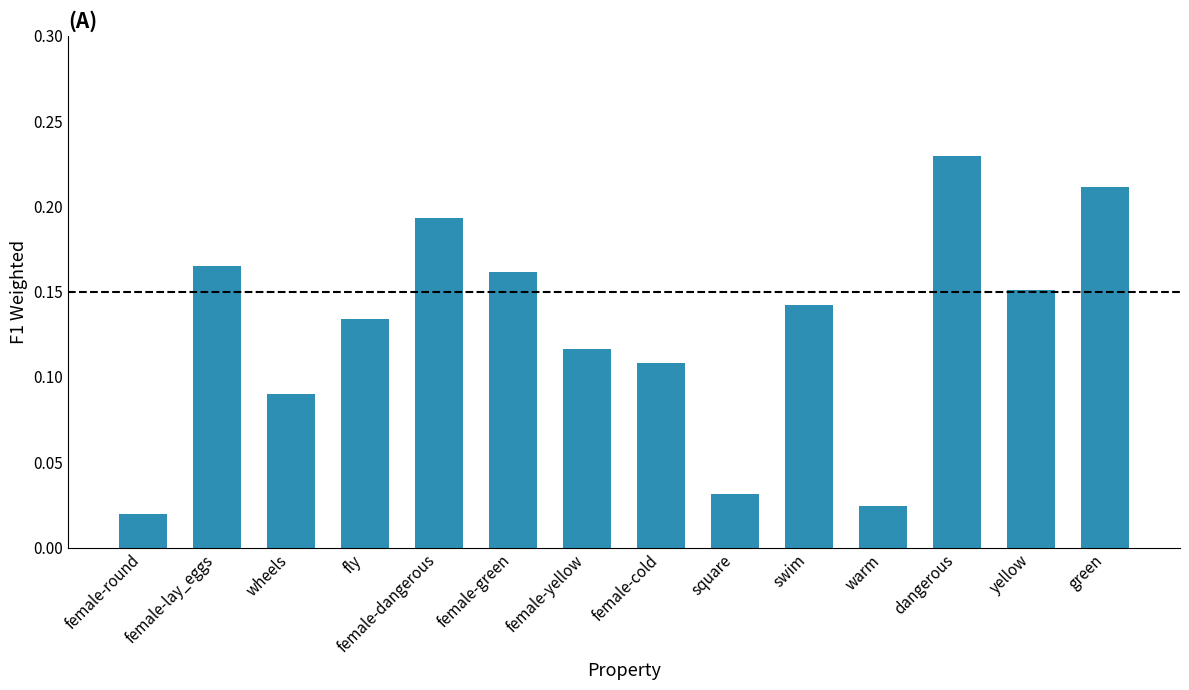

Rank the categories by value from lowest to highest.

female-round, warm, square, wheels, female-cold, female-yellow, fly, swim, yellow, female-green, female-lay_eggs, female-dangerous, green, dangerous